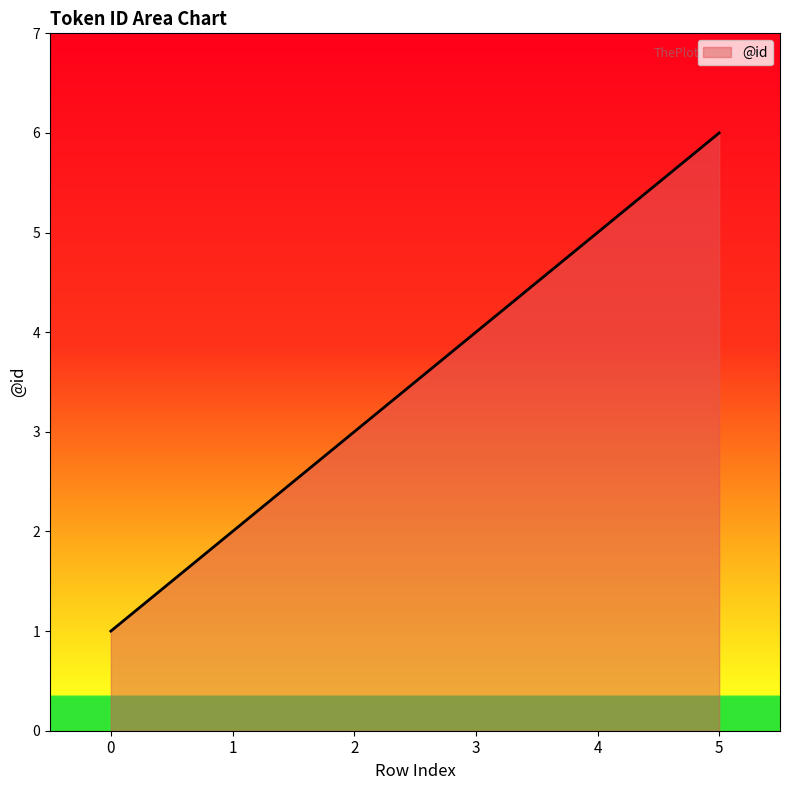

How many series are shown in this chart?

1